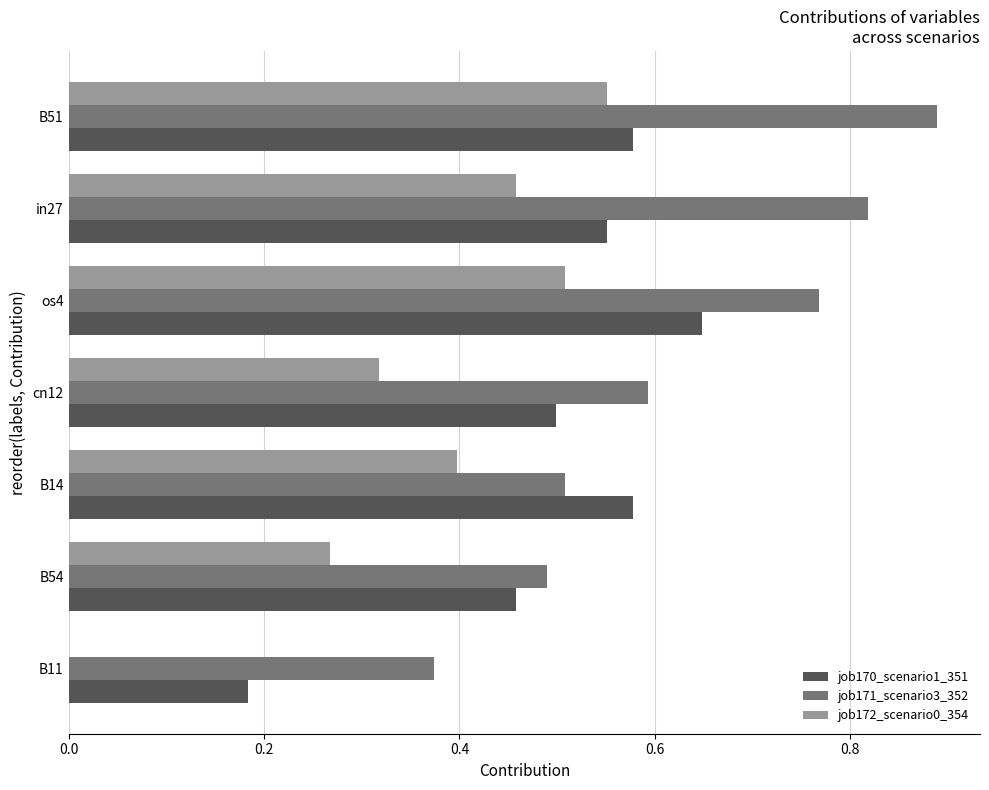

Which series has the widest spread of values?

job172_scenario0_354